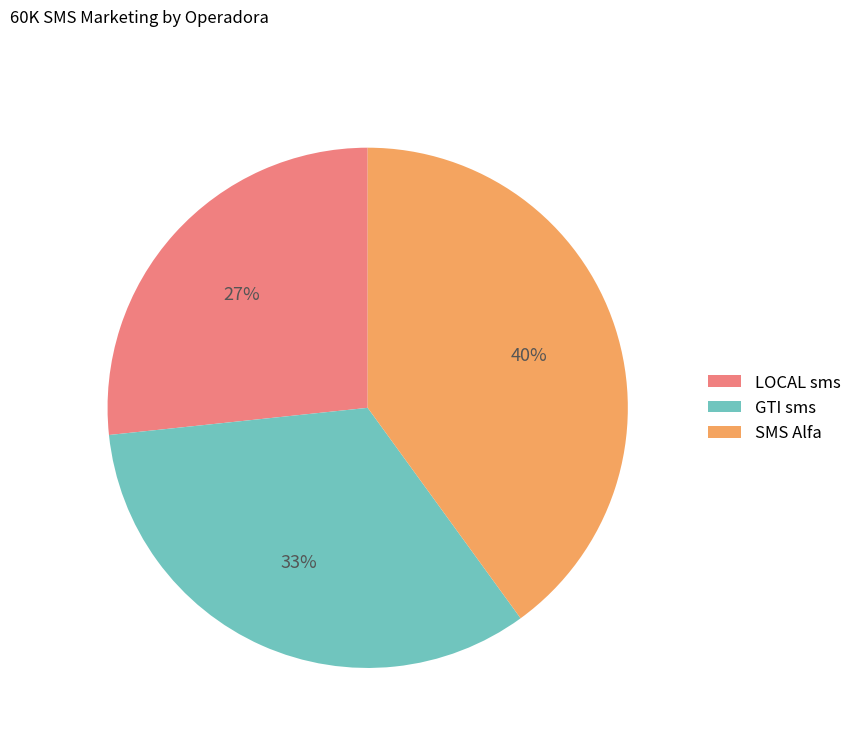

Combined, do SMS Alfa and LOCAL sms account for over 50%?

Yes